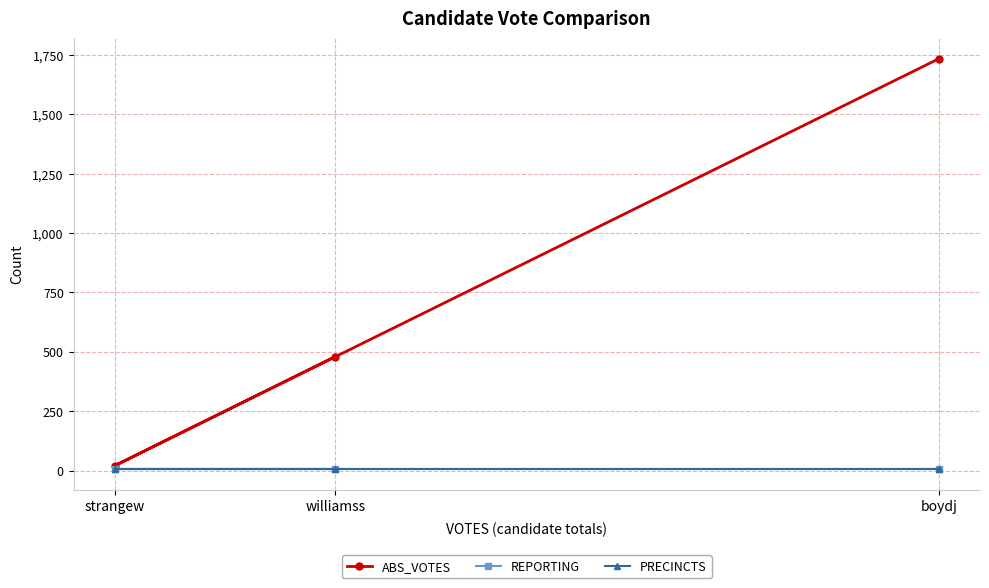

Where is ABS_VOTES nearest to the value 877?

williamss